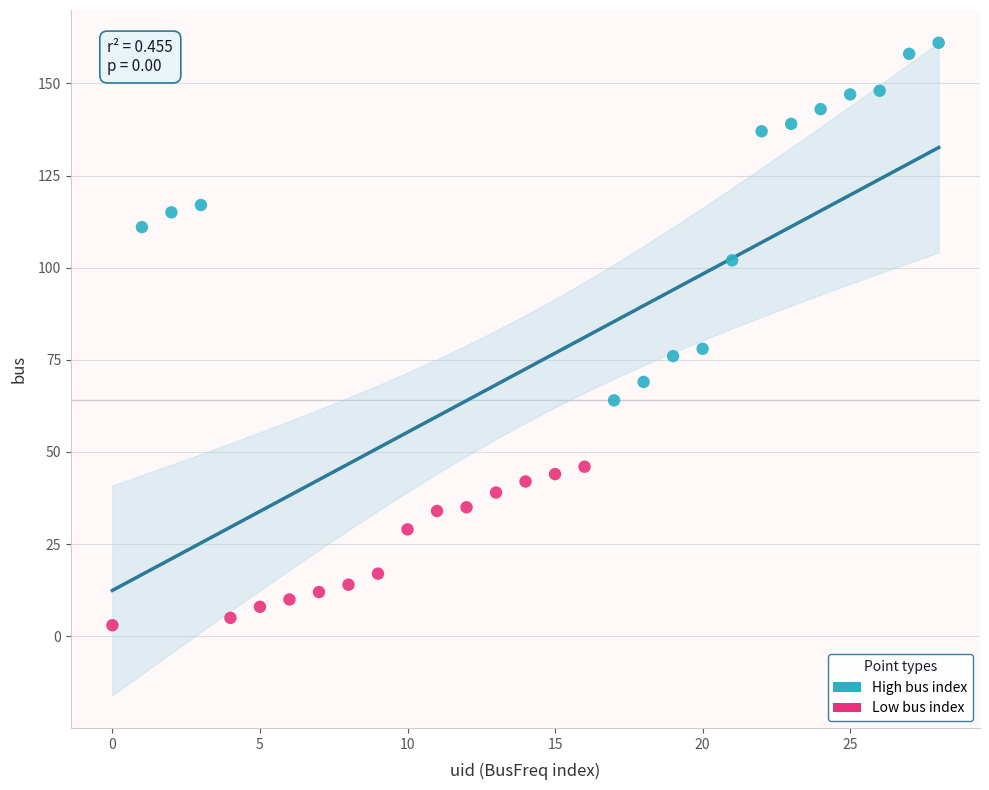

What are all the series names shown in the legend?

High bus index, Low bus index